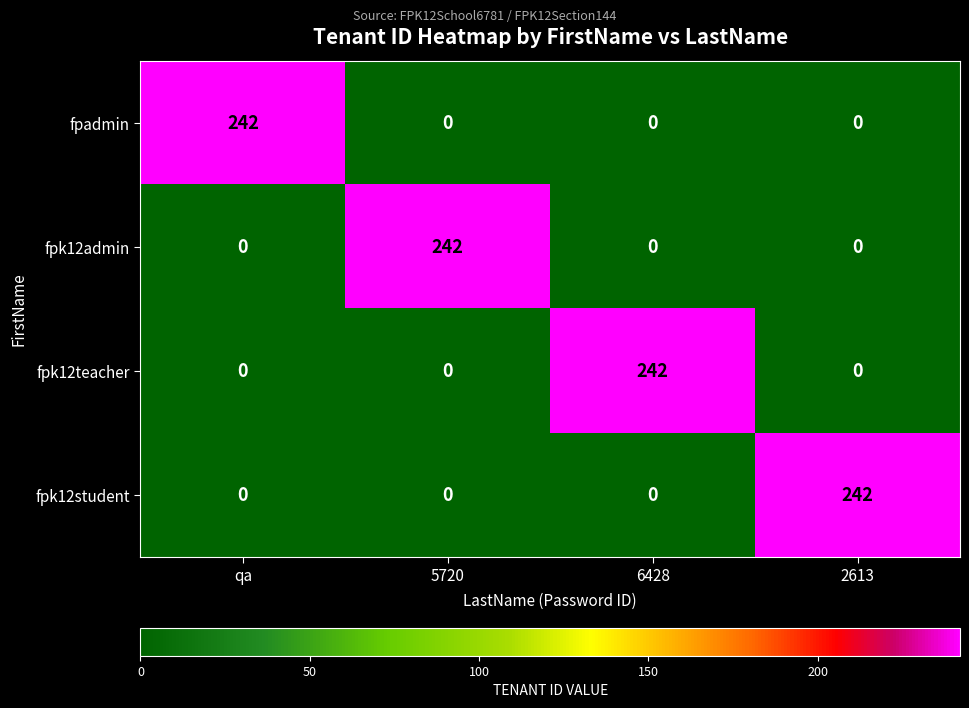

True or false: fpk12teacher has a value of 377 at 6428.

False